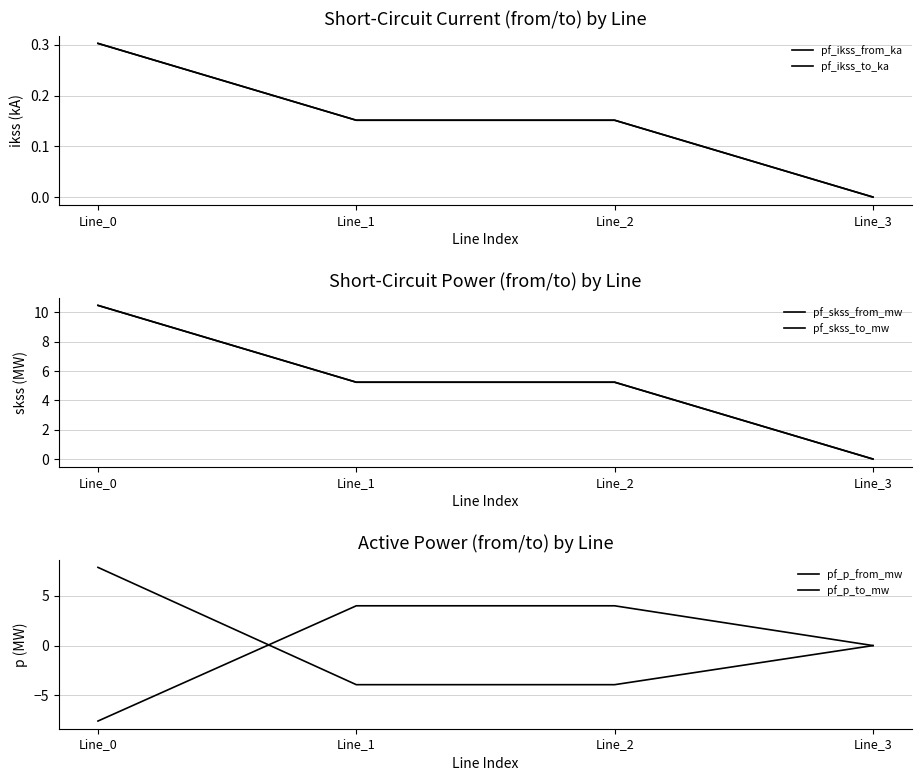

Count the number of categories in the chart.

4